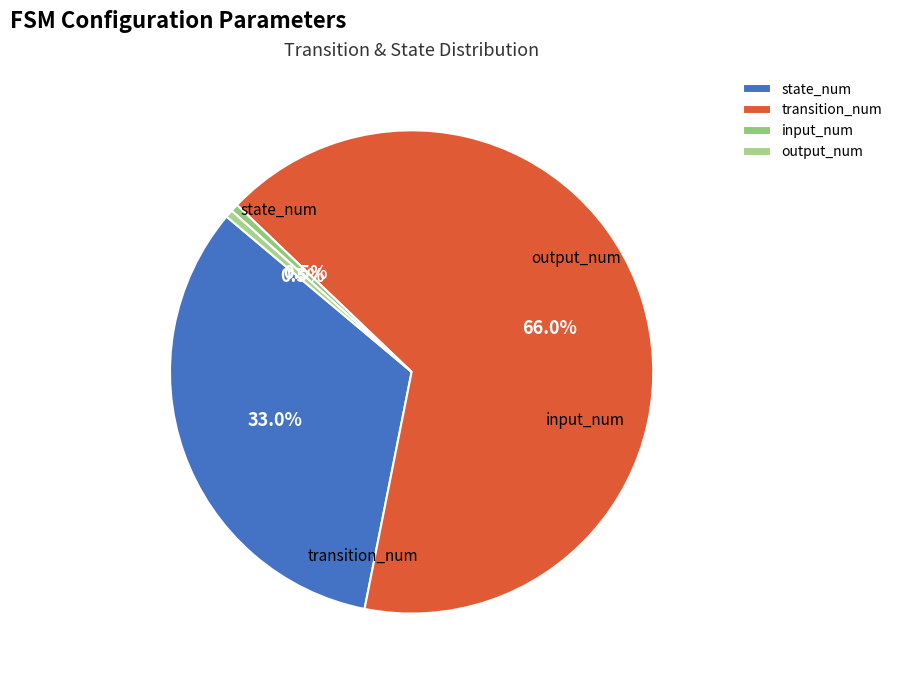

Is there any slice that represents more than half of the pie?

Yes